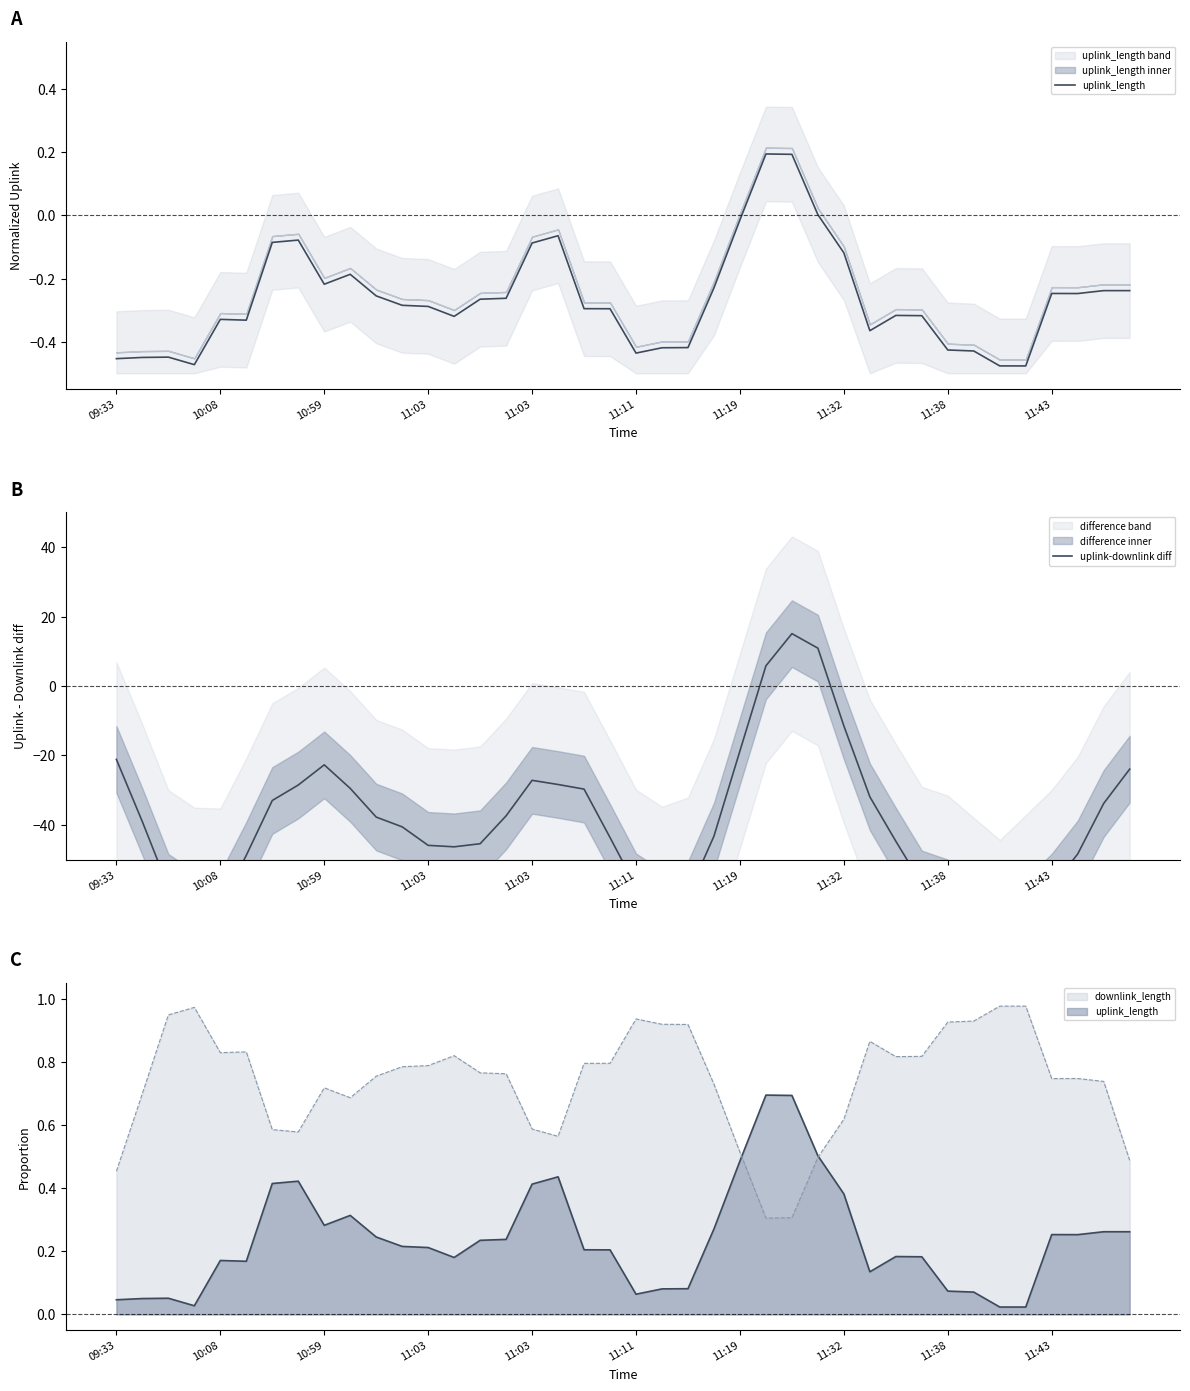

Rank the series by their average value, from lowest to highest.

uplink-downlink diff, uplink_length